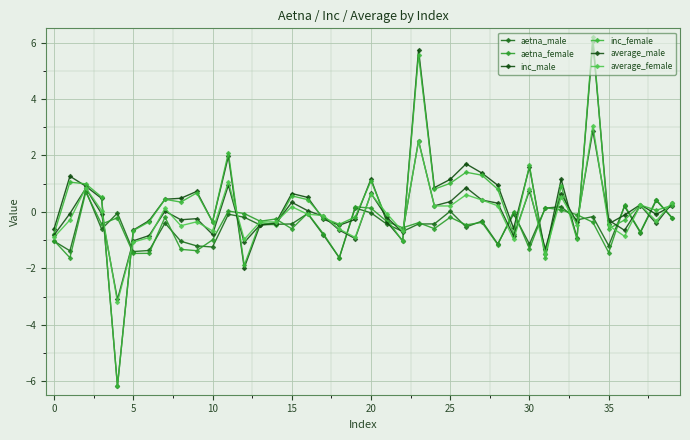

How many values in inc_male are above zero?

21